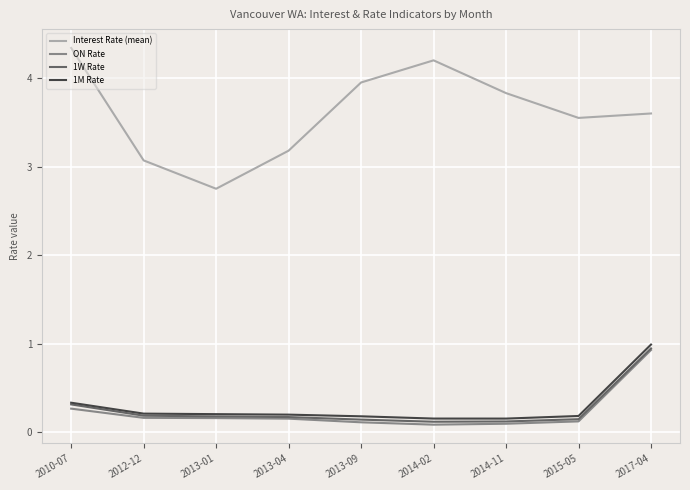

True or false: 1M Rate has a value of 0.5 at 2010-07.

False